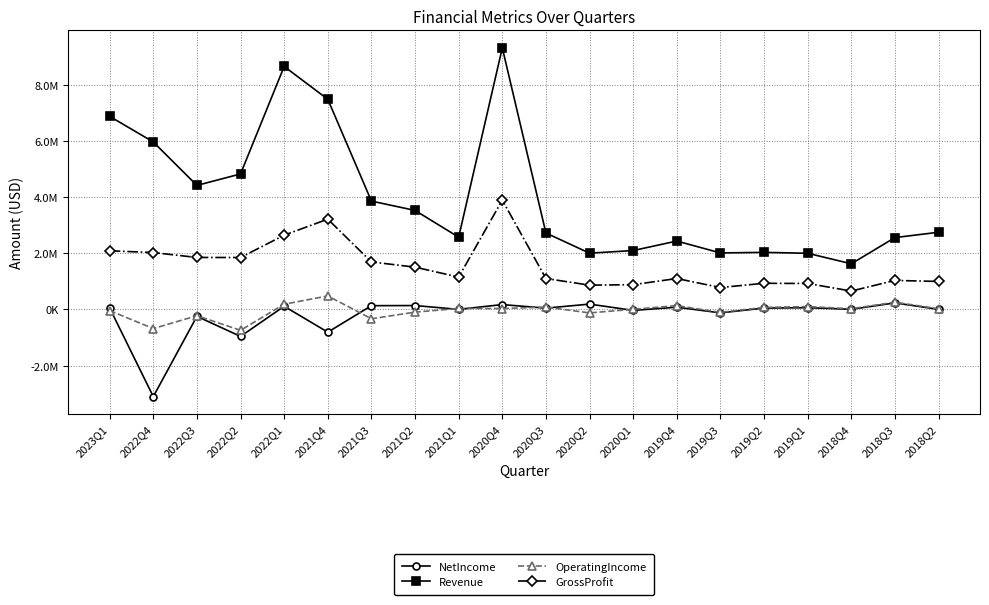

Does the chart have visible grid lines?

Yes